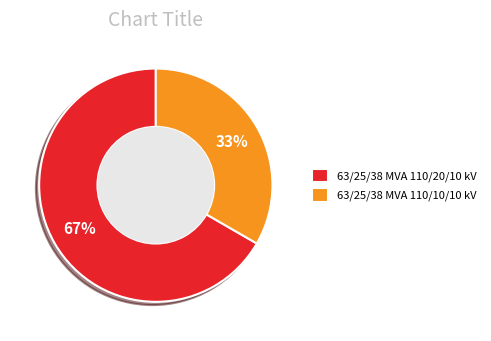

Is it true that 63/25/38 MVA 110/10/10 kV is 26% of the pie?

False